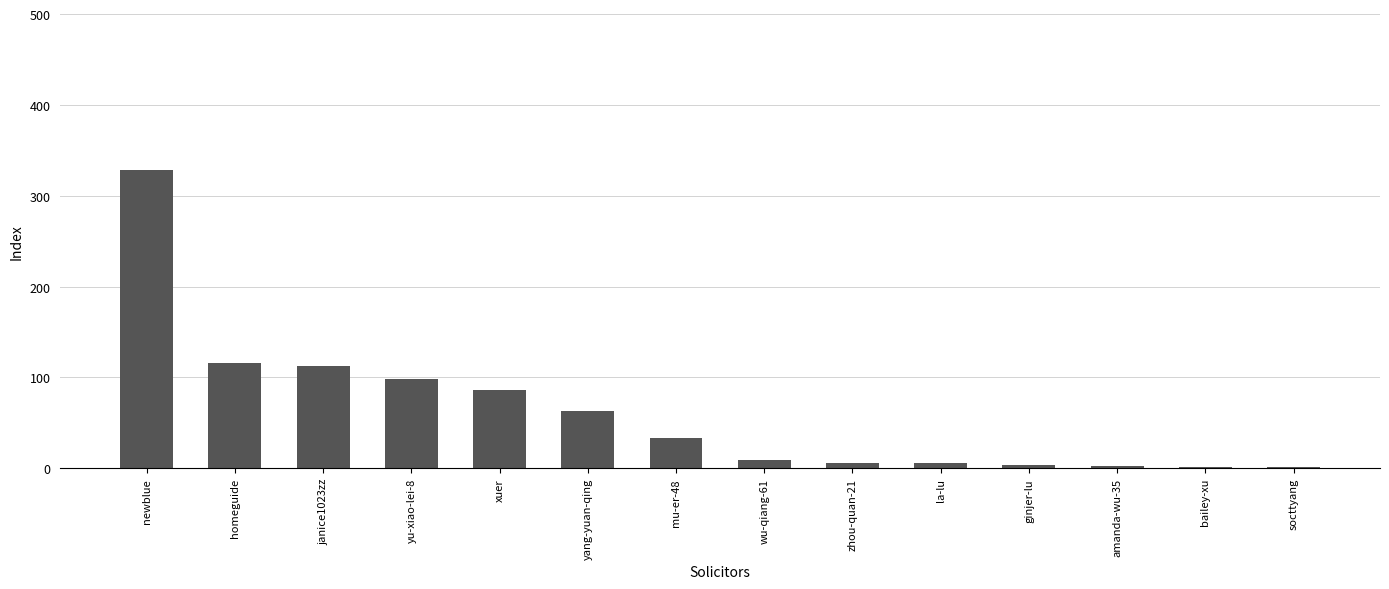

What is the change in value from homeguide to xuer?

-30